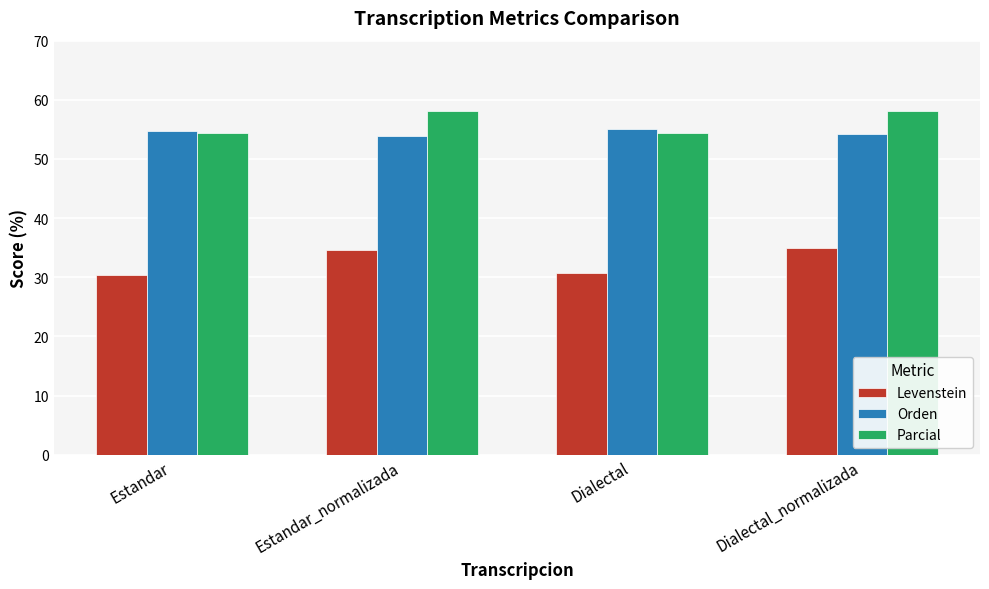

Is it true that Levenstein equals 35.0 at Dialectal_normalizada?

True